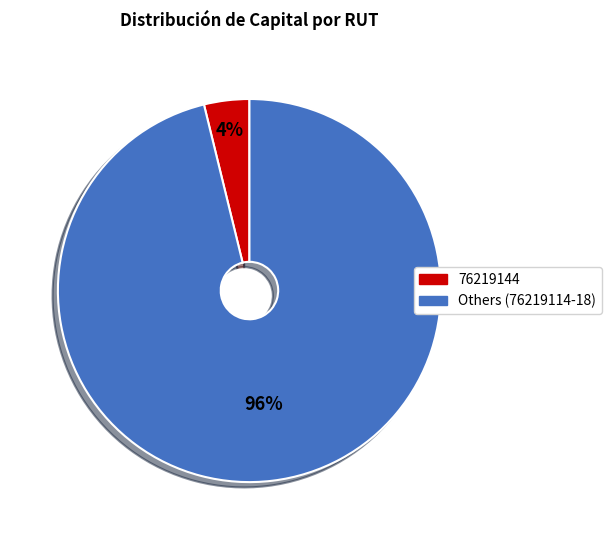

Does any single category account for the majority?

Yes